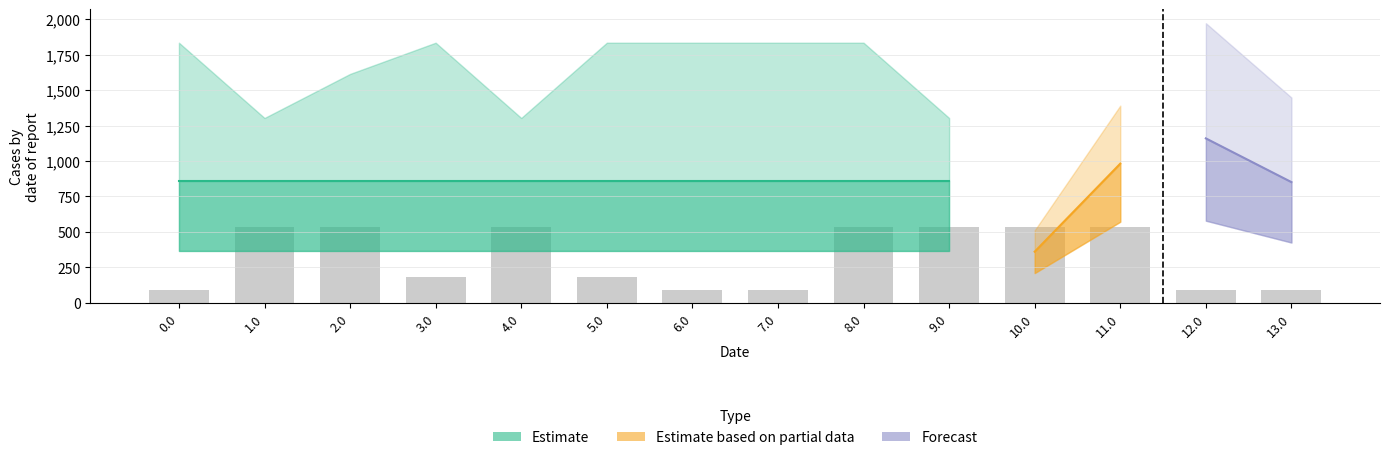

At which category is the sum across all series the highest?

6.0